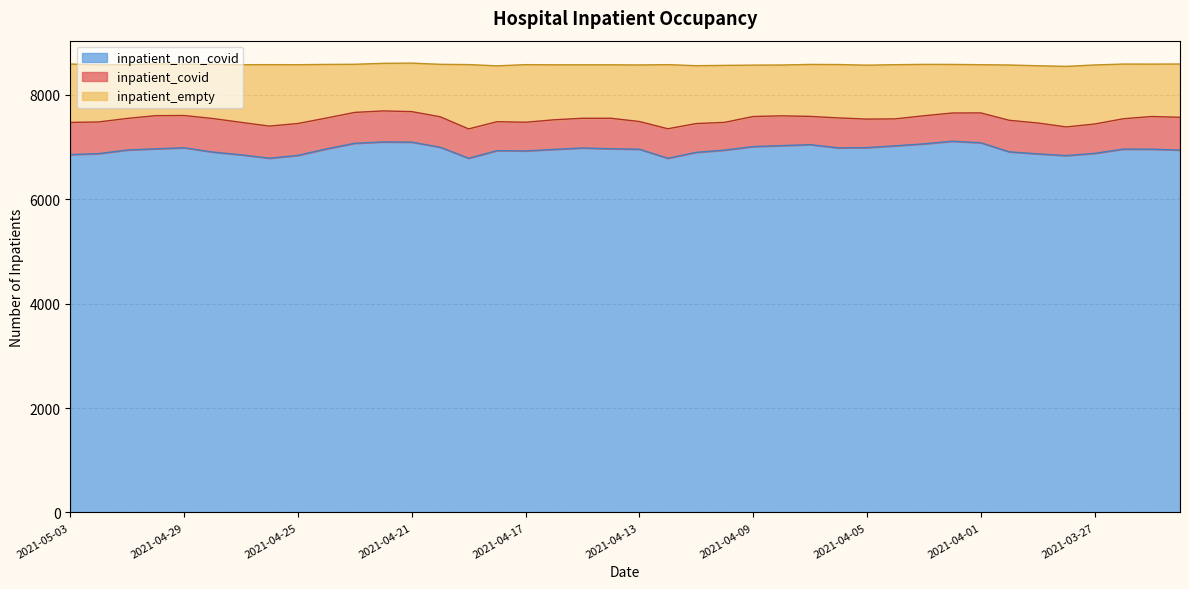

Does the chart display data point markers on the line(s)?

No